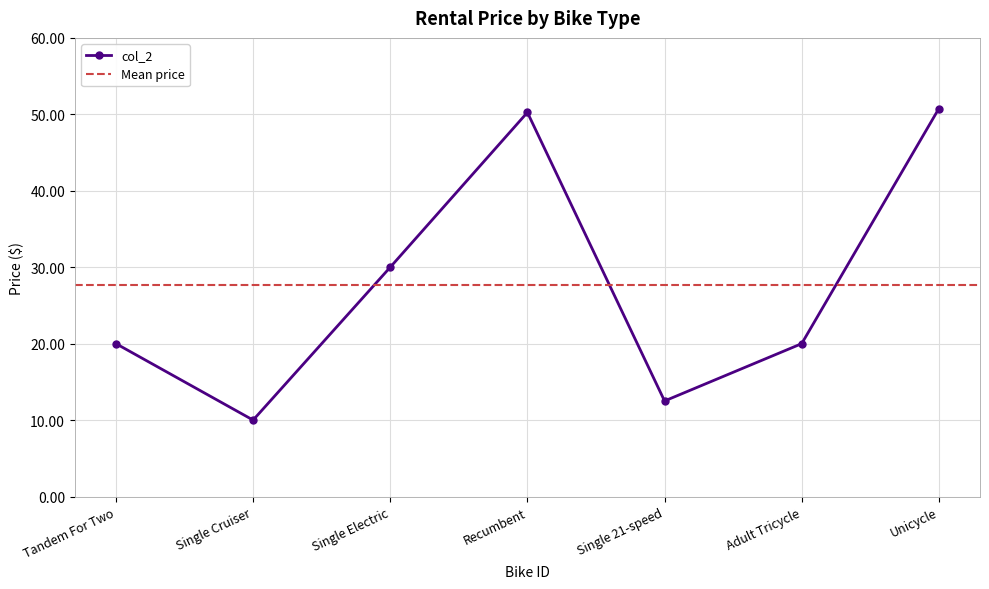

Does the chart have visible grid lines?

Yes